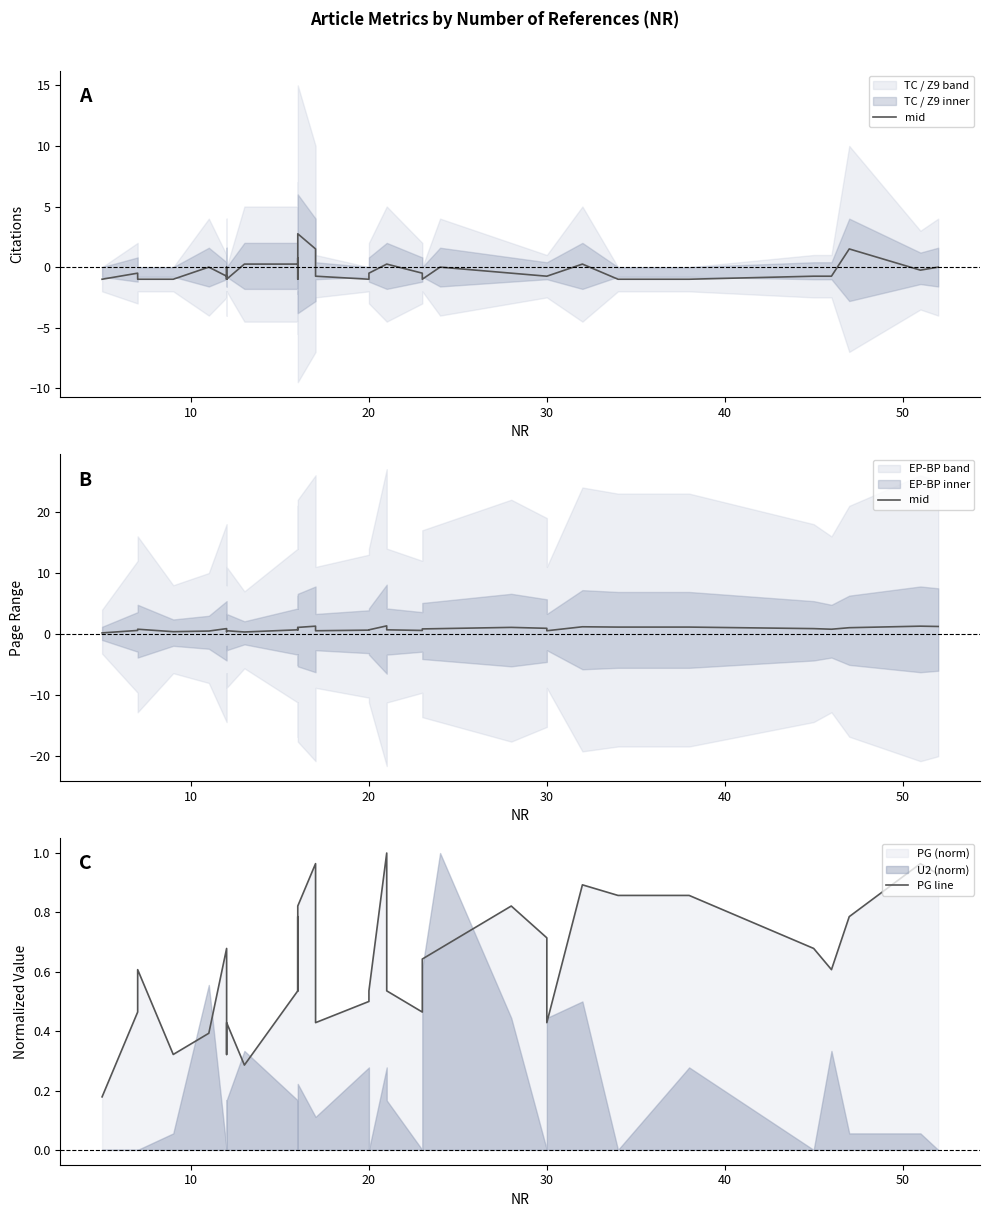

Rank the series by their maximum value, from lowest to highest.

PG line, mid